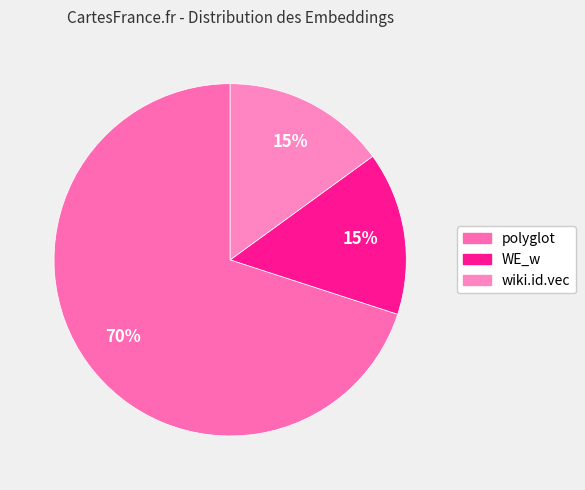

How many segments does this pie chart have?

3